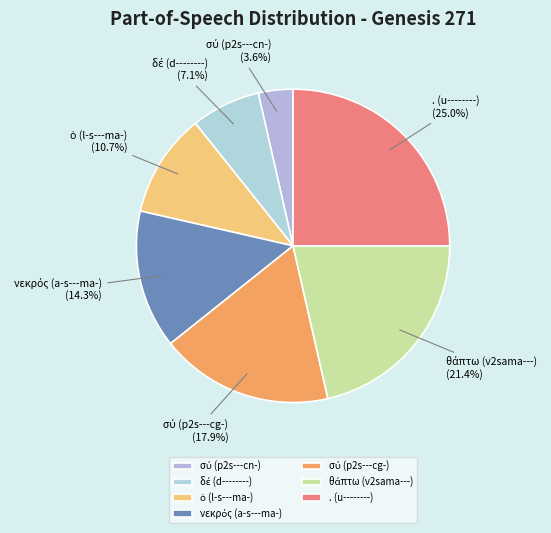

Which slice is the largest?

. (u--------)